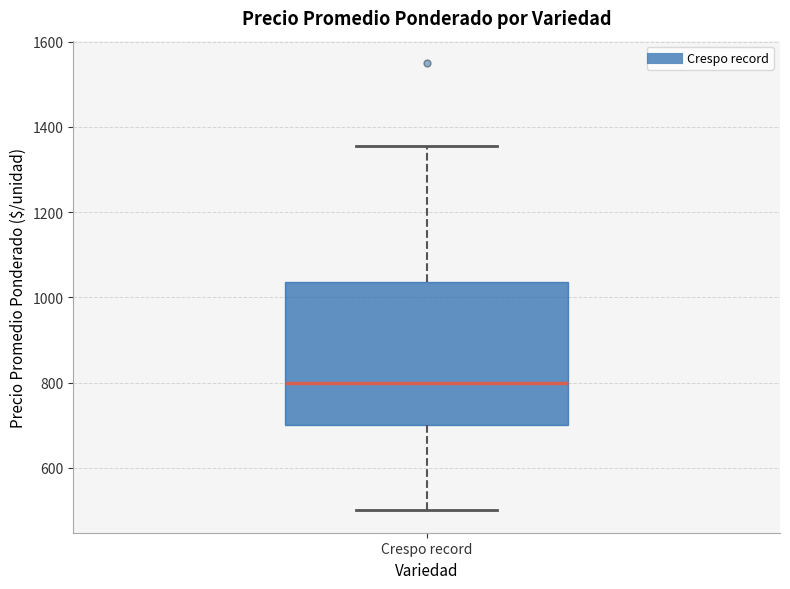

Transcribe this box plot: give where the median line is, the range the box spans, and where the two whiskers end, as read against the y-axis. The values are not printed on the chart, so give them approximately, as read against the axis.

median 800, box 700 to 1040, whiskers 500 to 1360